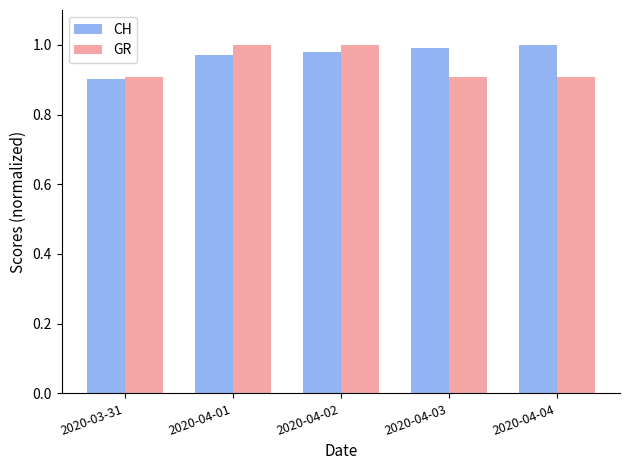

What is the minimum value for GR?

0.9